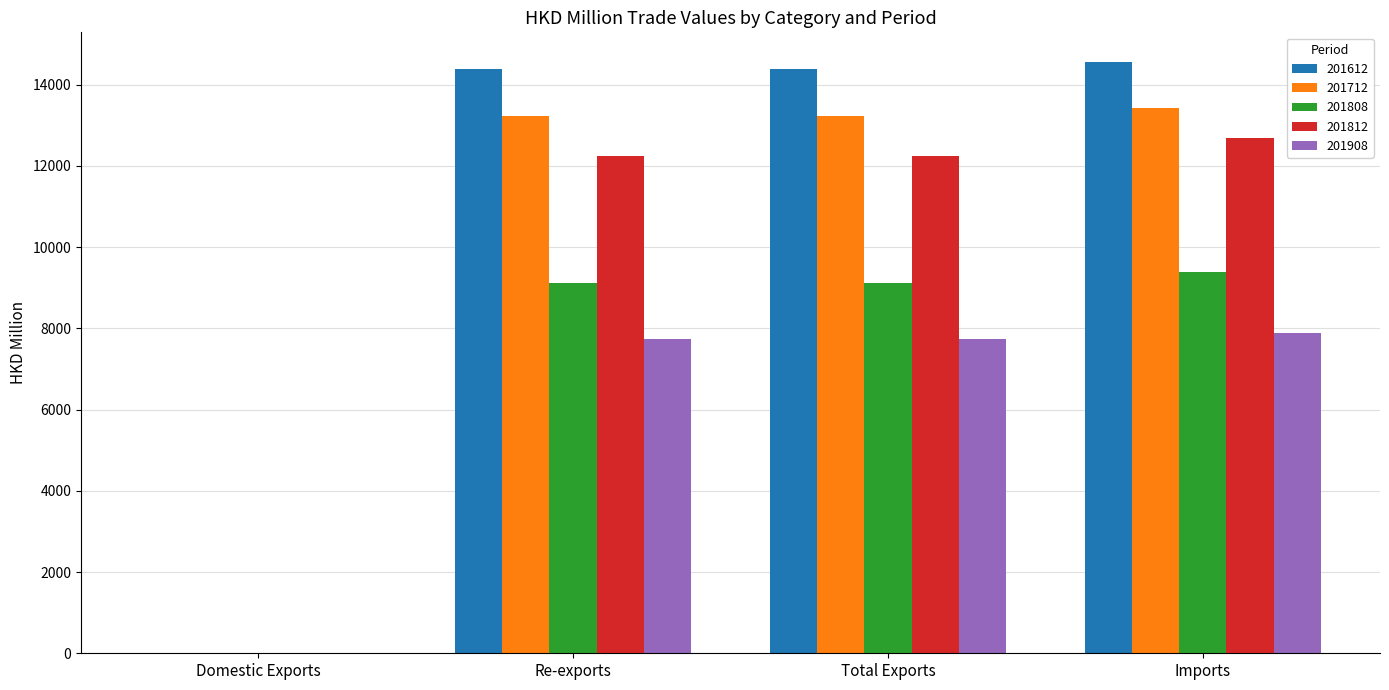

Which series has the largest total across all categories?

201612